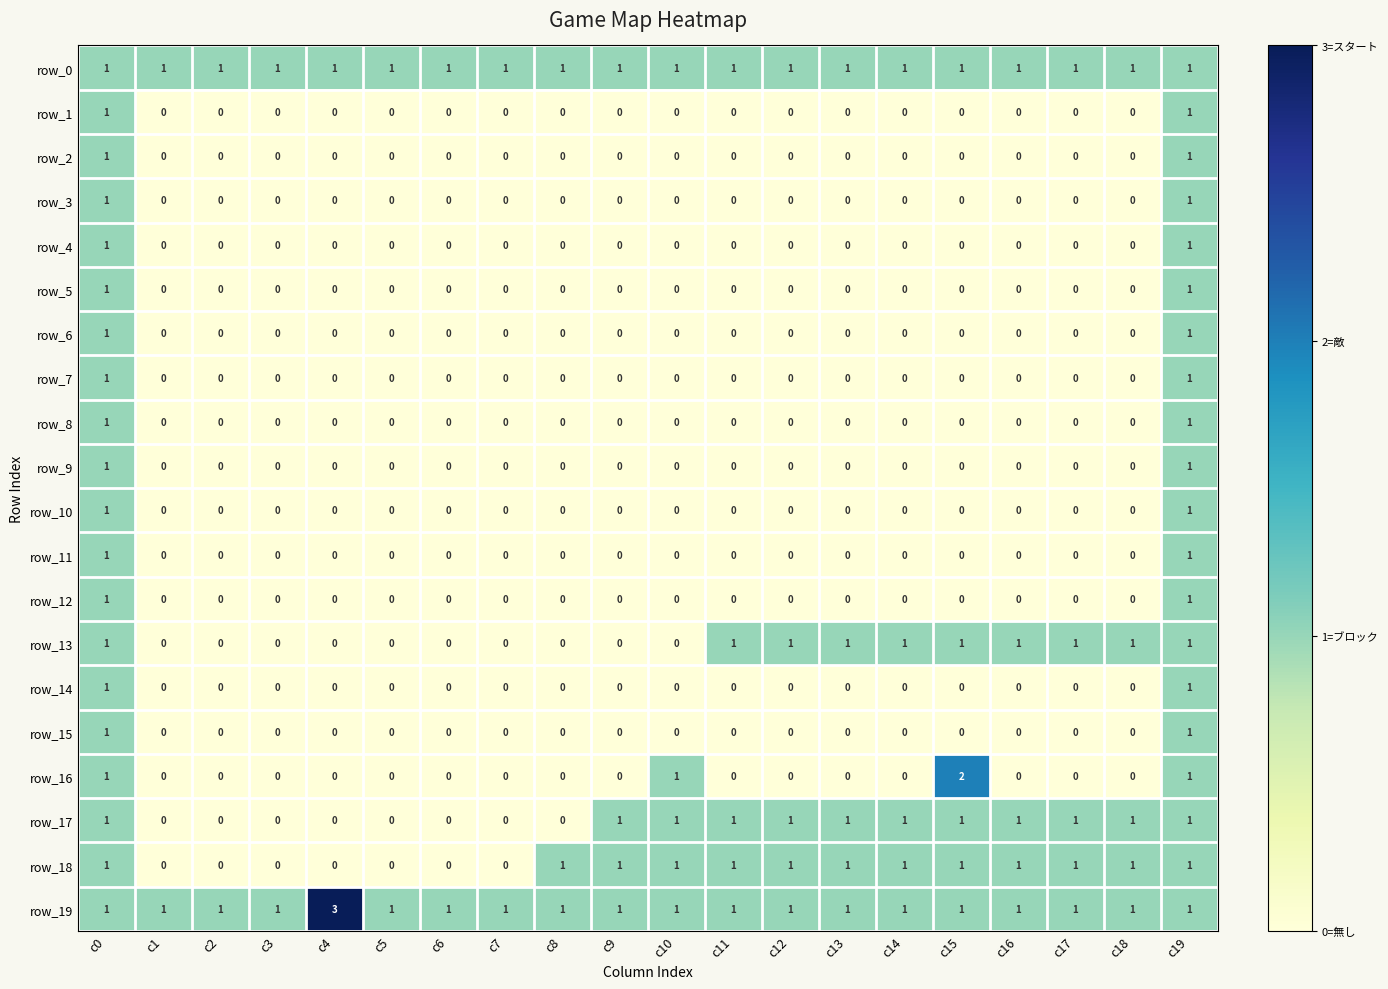

What is the sum of all row_3 values?

2